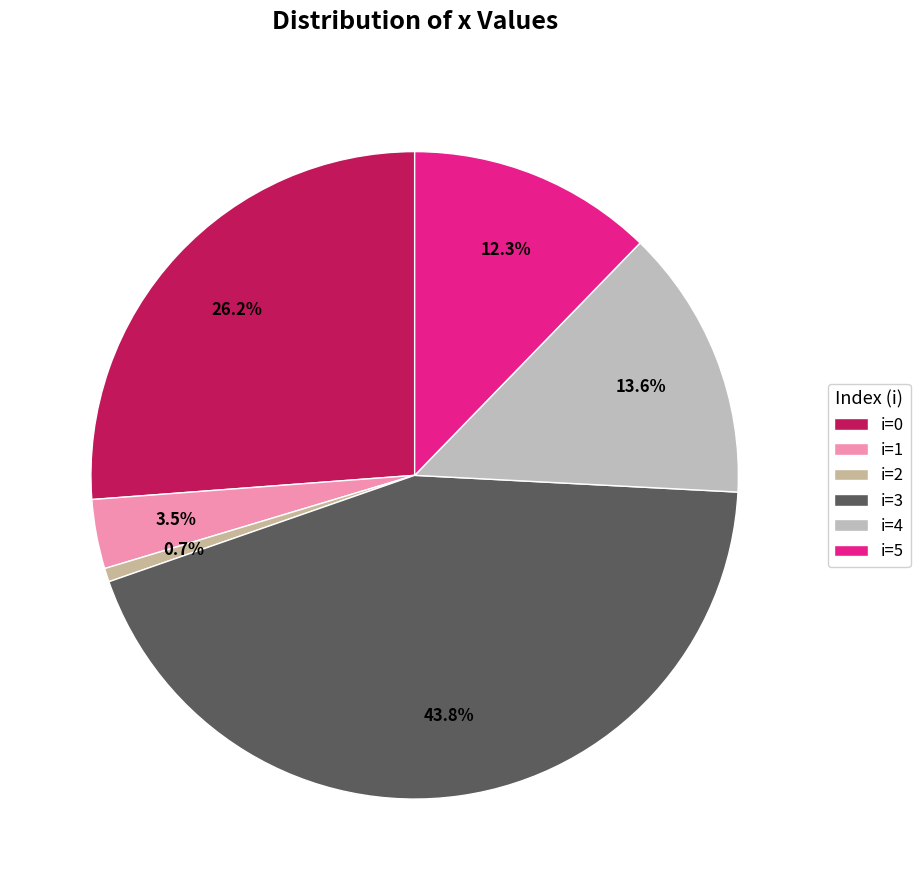

Count the number of slices in the pie.

6